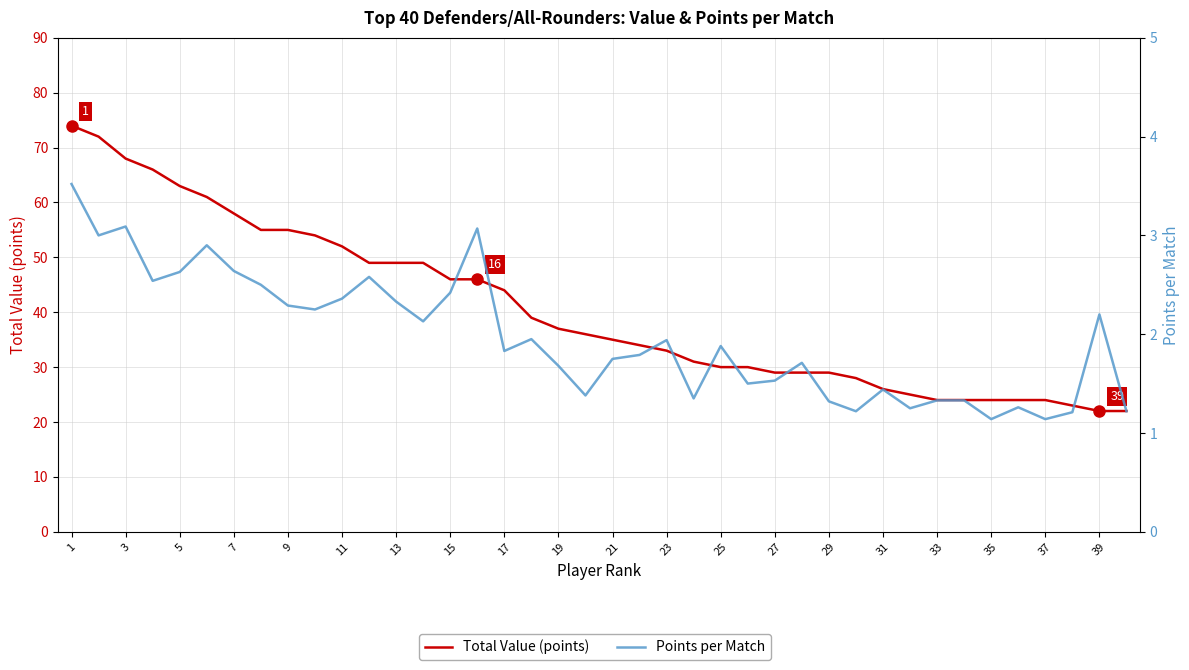

Which has a higher value, 13 or 31?

13